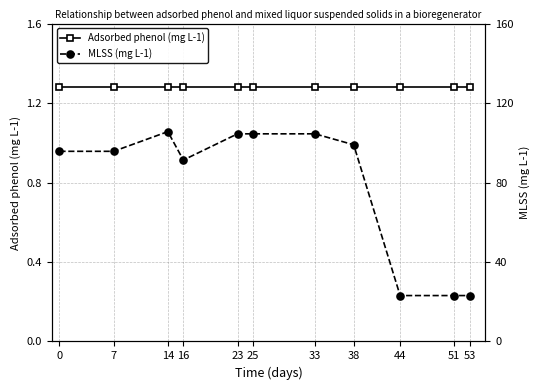

Does the chart display data point markers on the line(s)?

Yes